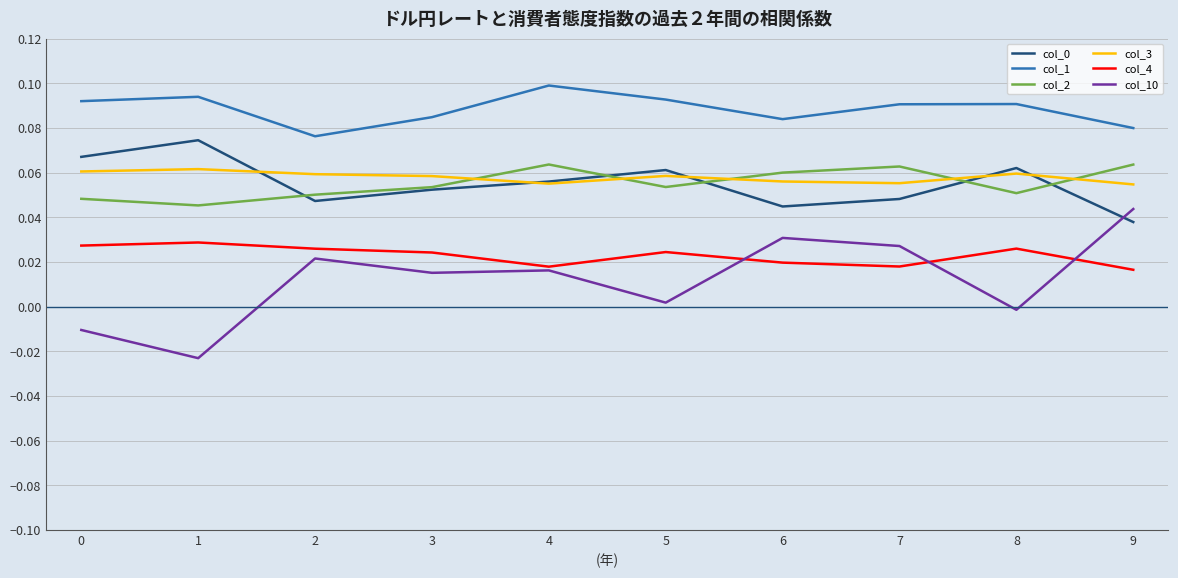

Is this an area chart (filled region under the line)?

No